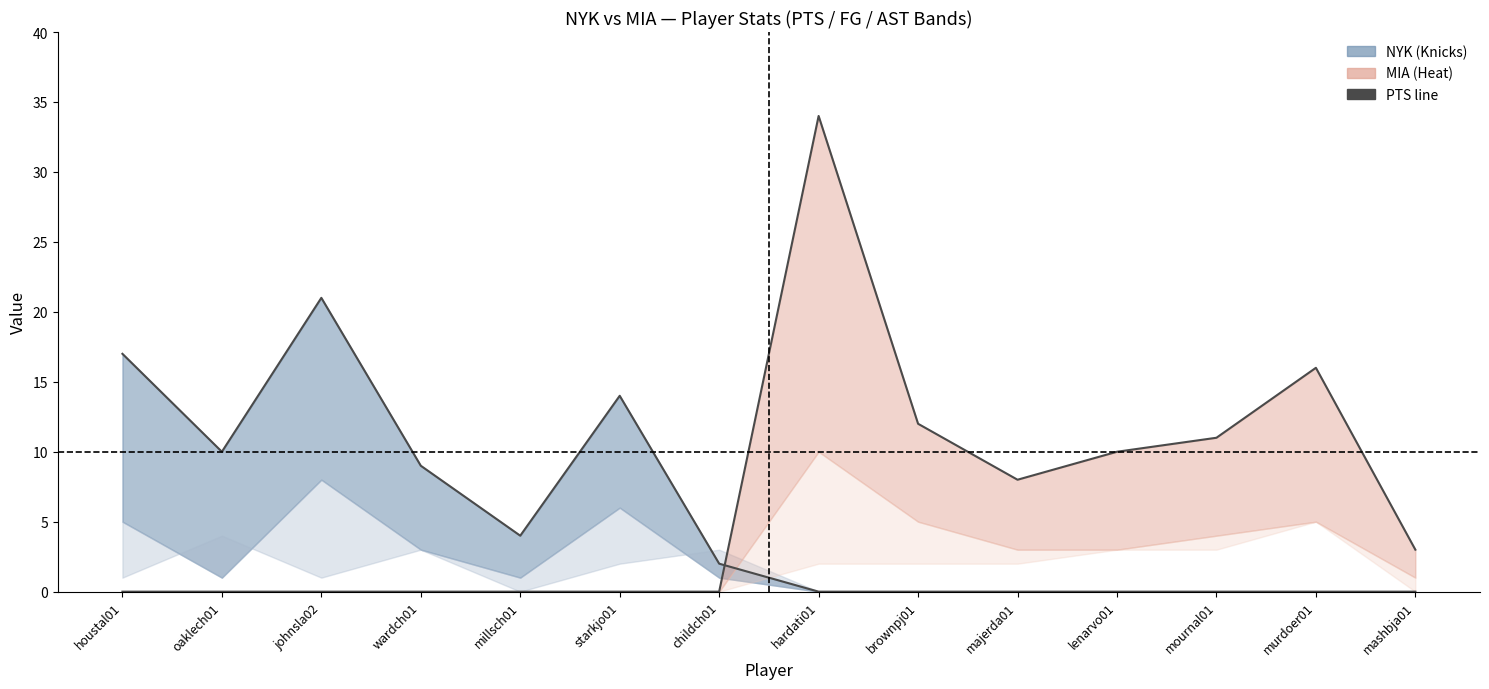

The NYK PTS series shows 9 at wardch01. True or false?

True